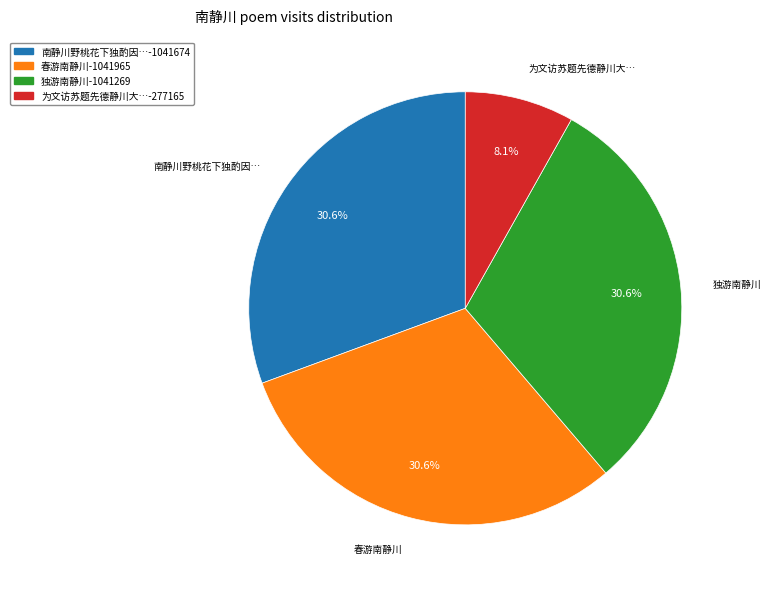

Does any single category account for the majority?

No